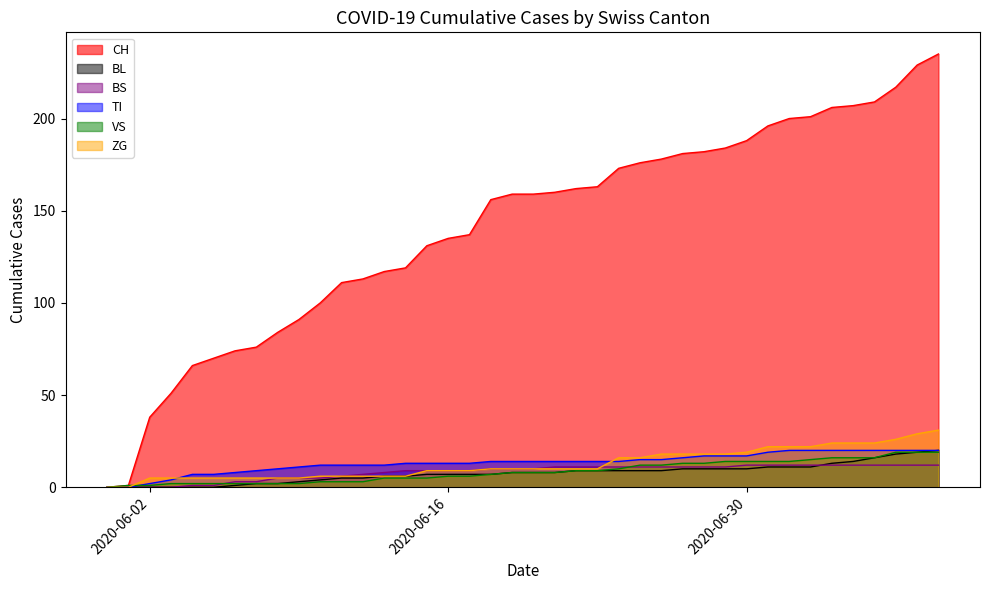

At how many categories does at least one series exceed 131?

24